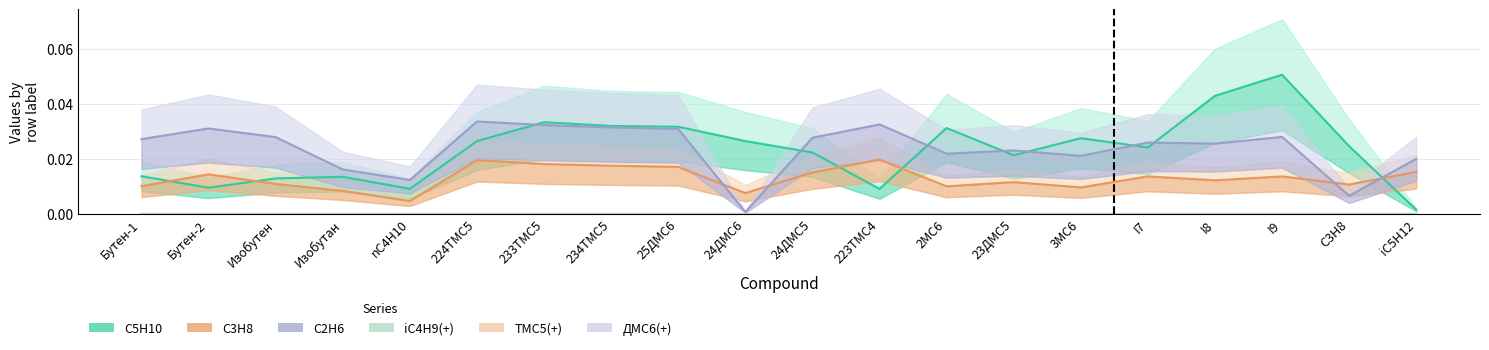

True or false: C3H8 has a value of 0.0 at I8.

False